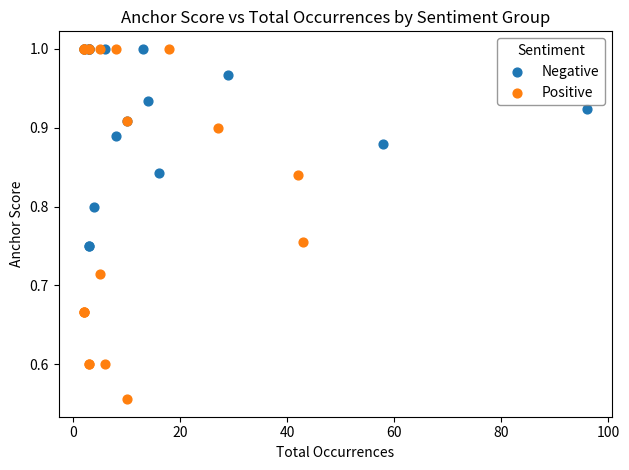

What are all the series names shown in the legend?

Negative, Positive